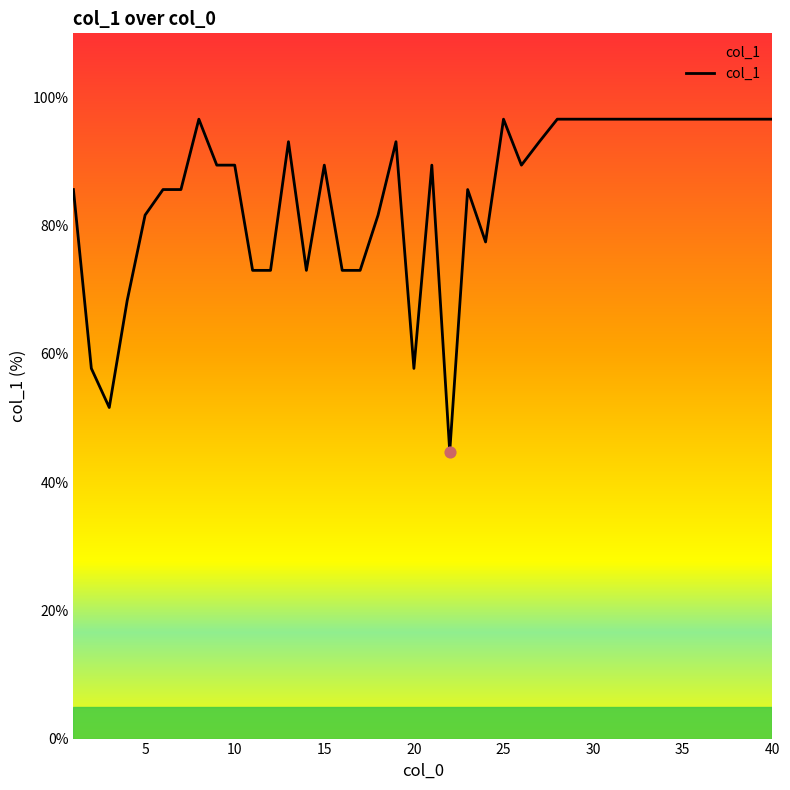

What is the smallest value displayed?

44.7